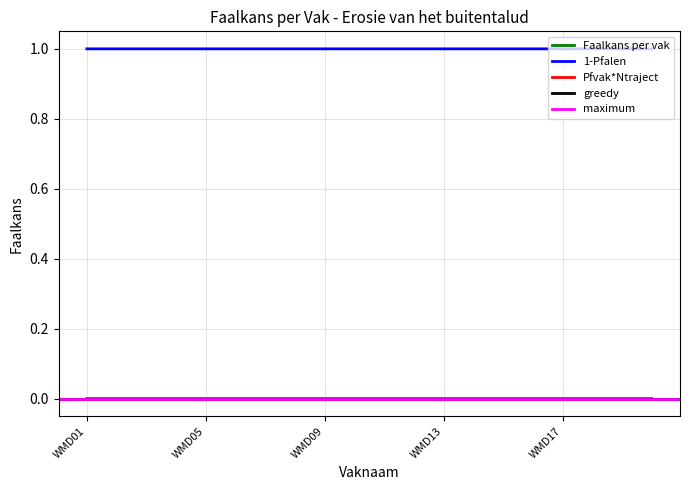

In Pfvak*Ntraject, how many points are higher than both neighbors (excluding endpoints)?

5